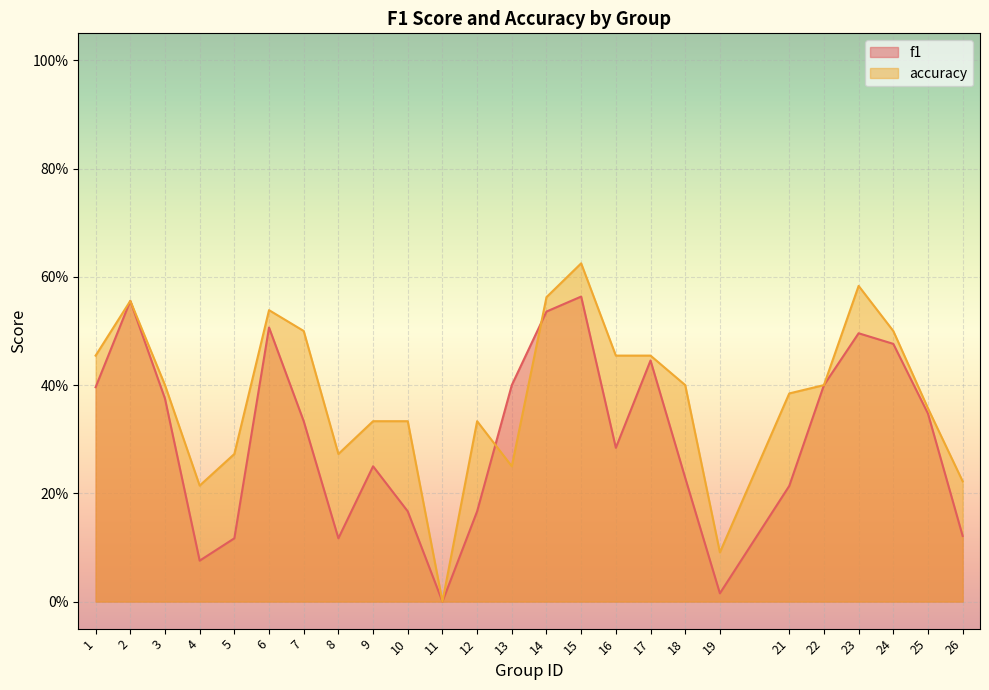

How many lines are shown in the chart?

2